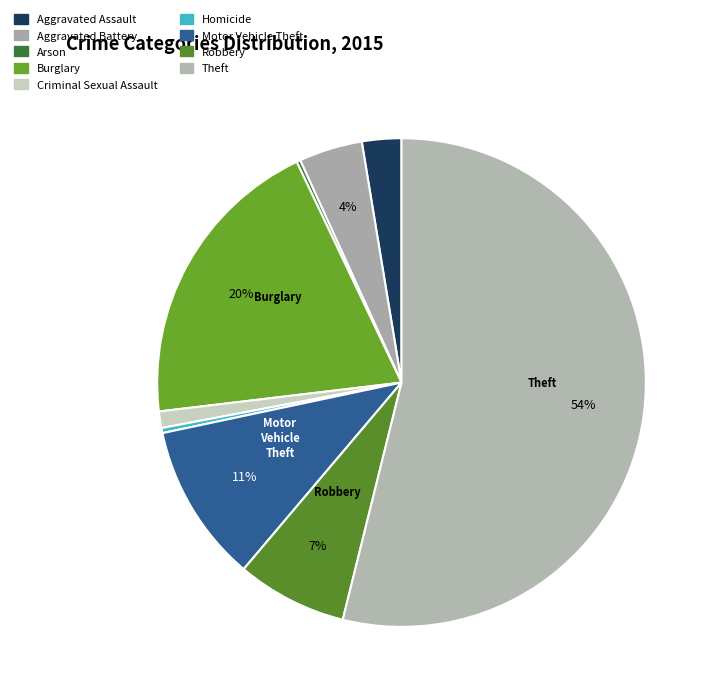

To the nearest percent, what is the average slice percentage?

11%